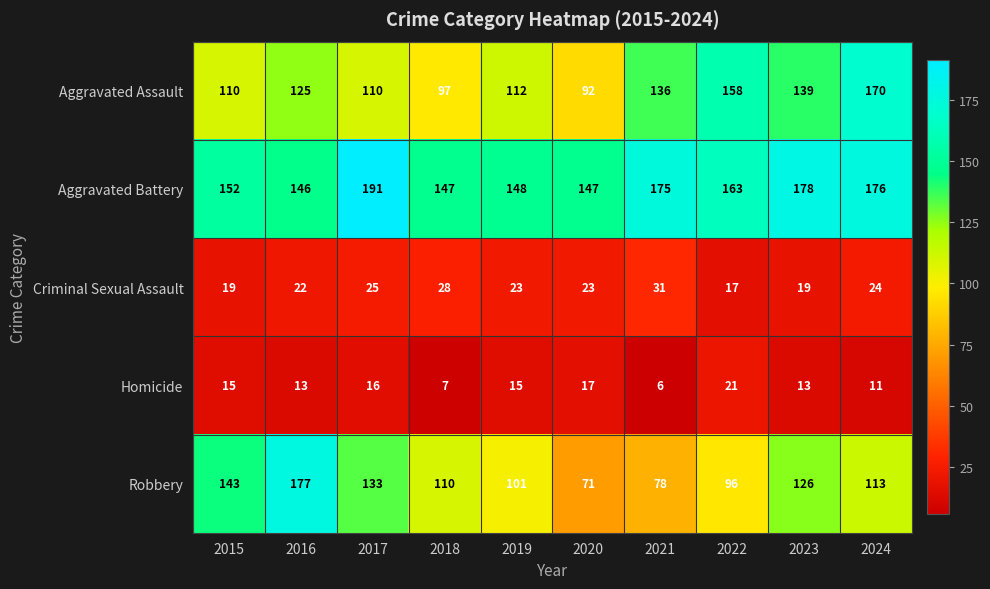

What value does the Robbery series have at 2020, to the nearest 10?

70